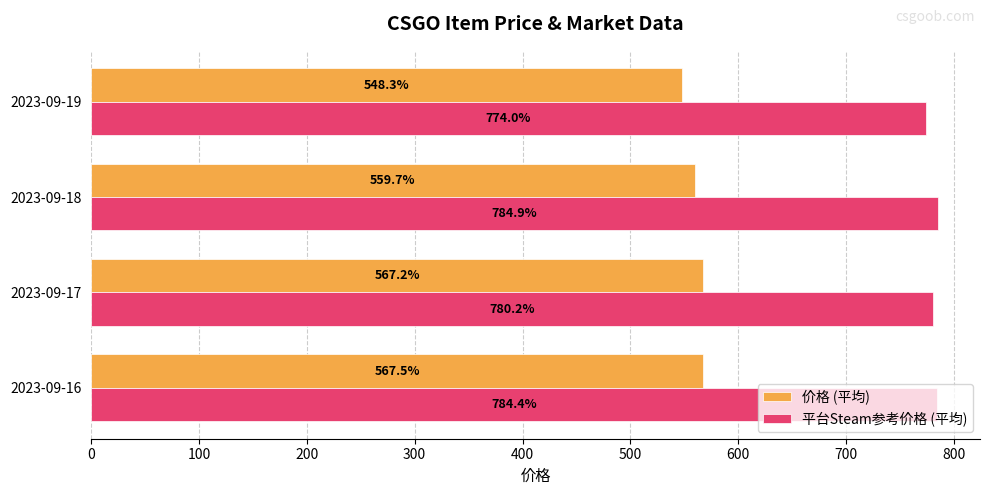

True or false: 平台Steam参考价格 (平均) has a value of 246.4 at 2023-09-17.

False